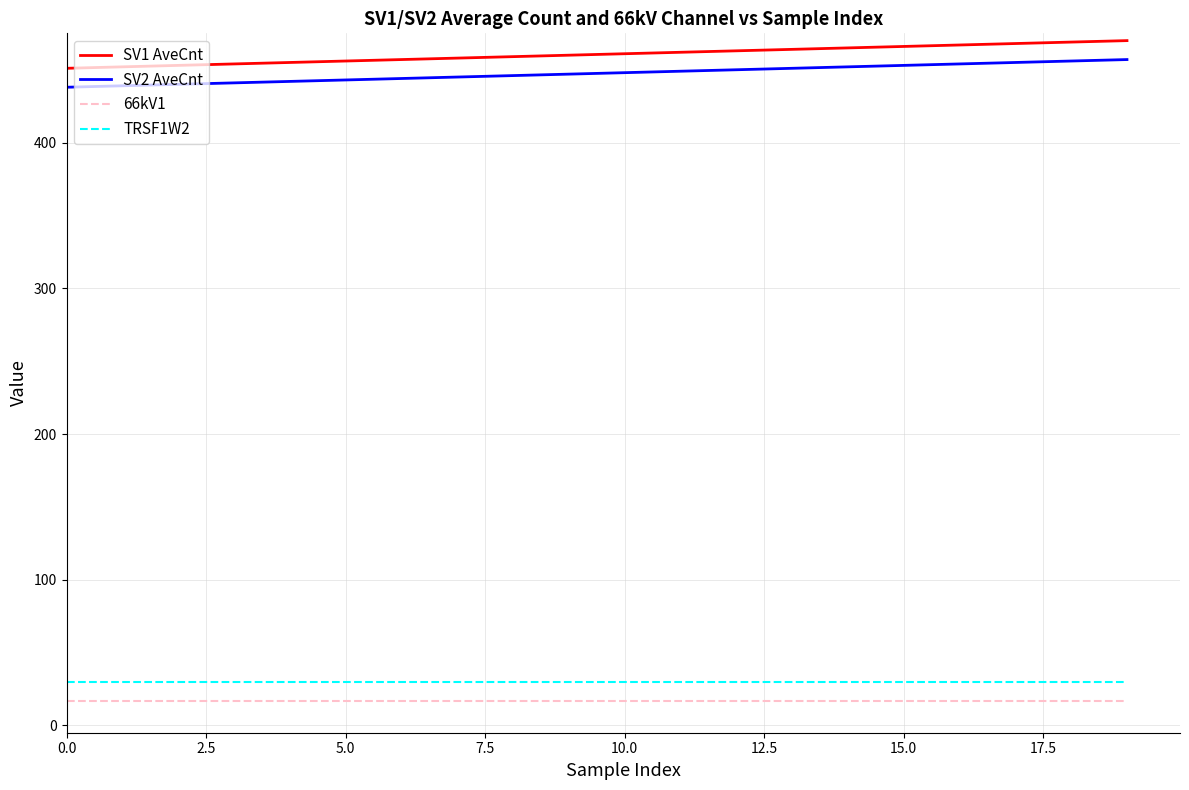

What is the highest value of the TRSF1W2 series?

30